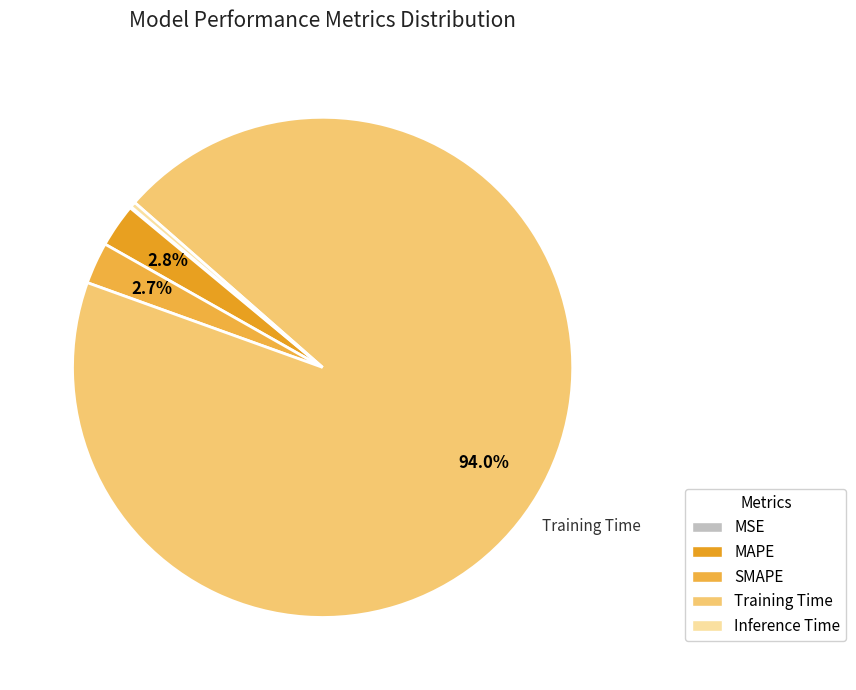

Rank the categories by value from highest to lowest.

Training Time, MAPE, SMAPE, Inference Time, MSE